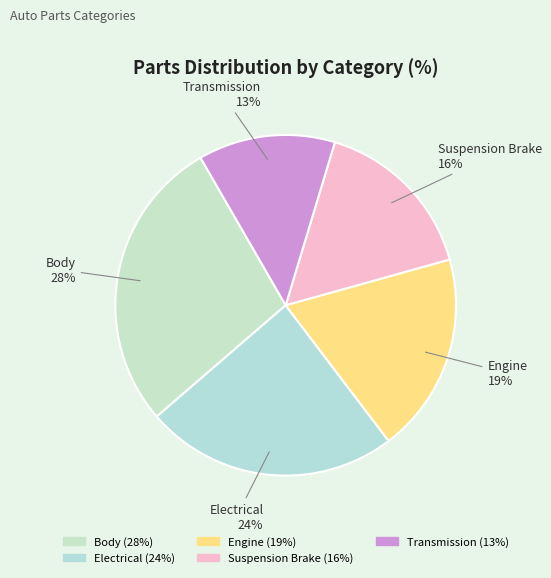

Which has a higher value, Electrical or Transmission?

Electrical